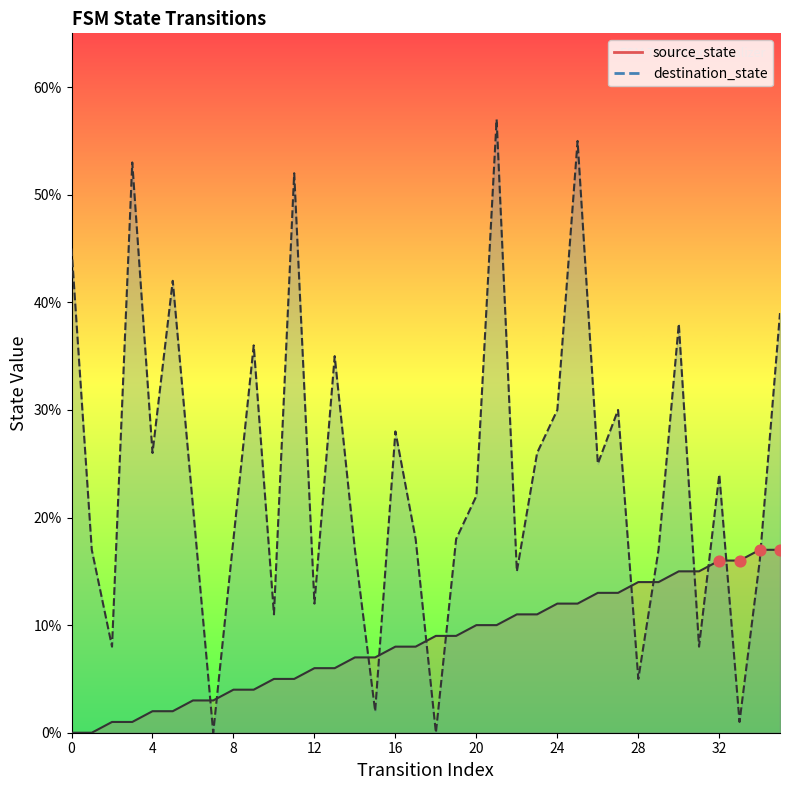

What is the total value across all series at 13?

41